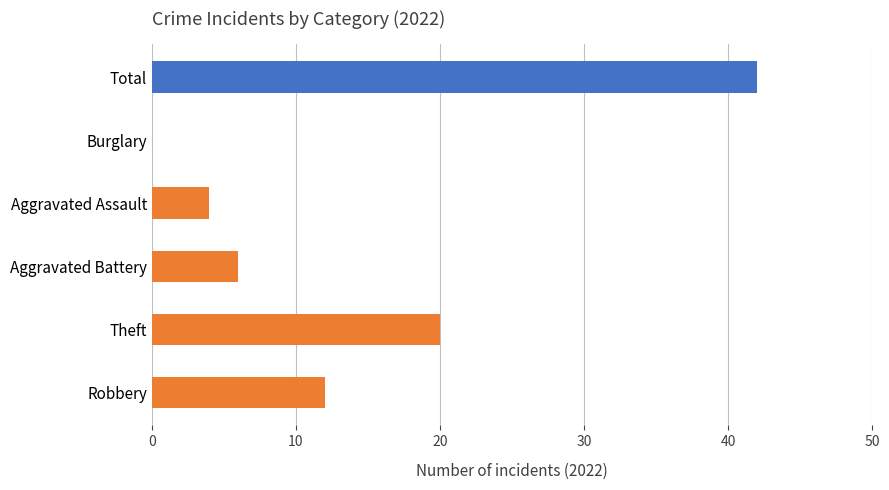

Which series has the widest spread of values?

Total